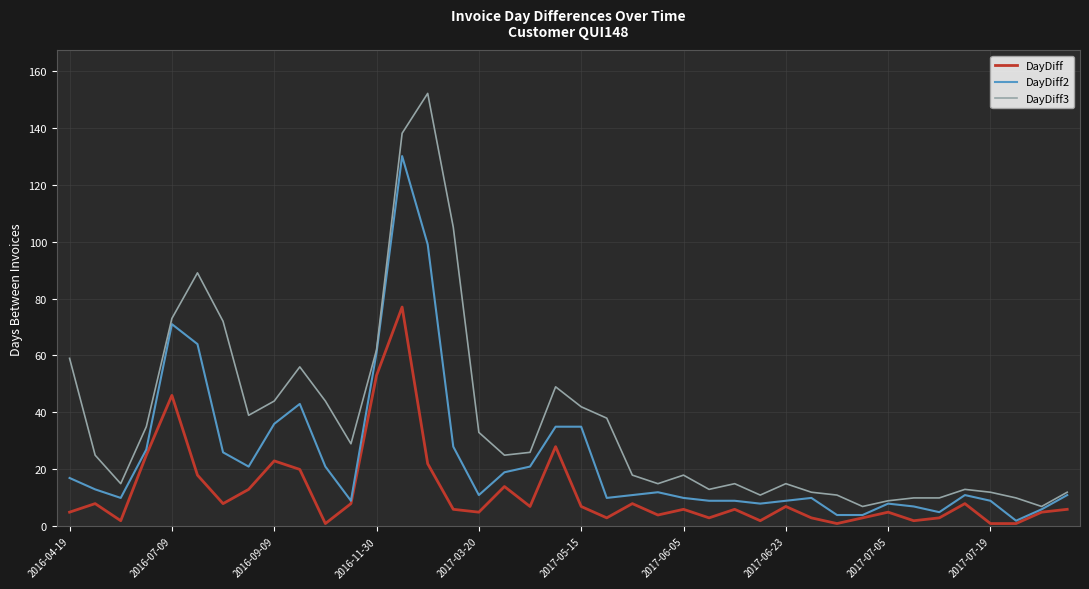

Rank the series by their average value, from lowest to highest.

DayDiff, DayDiff2, DayDiff3